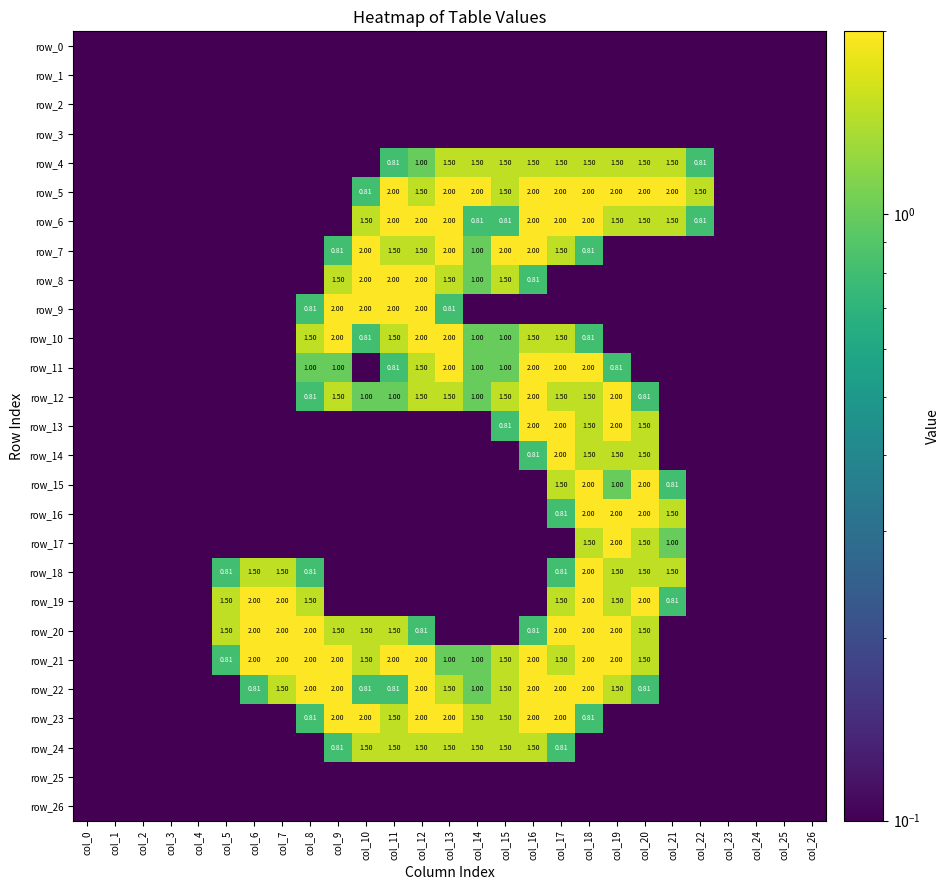

Reading right to left, list all the values displayed in this chart.

row_0: col_26=0.0	col_25=0.0	col_24=0.0	col_23=0.0	col_22=0.0	col_21=0.0	col_20=0.0	col_19=0.0	col_18=0.0	col_17=0.0	col_16=0.0	col_15=0.0	col_14=0.0	col_13=0.0	col_12=0.0	col_11=0.0	col_10=0.0	col_9=0.0	col_8=0.0	col_7=0.0	col_6=0.0	col_5=0.0	col_4=0.0	col_3=0.0	col_2=0.0	col_1=0.0	col_0=0.0
row_1: col_26=0.0	col_25=0.0	col_24=0.0	col_23=0.0	col_22=0.0	col_21=0.0	col_20=0.0	col_19=0.0	col_18=0.0	col_17=0.0	col_16=0.0	col_15=0.0	col_14=0.0	col_13=0.0	col_12=0.0	col_11=0.0	col_10=0.0	col_9=0.0	col_8=0.0	col_7=0.0	col_6=0.0	col_5=0.0	col_4=0.0	col_3=0.0	col_2=0.0	col_1=0.0	col_0=0.0
row_2: col_26=0.0	col_25=0.0	col_24=0.0	col_23=0.0	col_22=0.0	col_21=0.0	col_20=0.0	col_19=0.0	col_18=0.0	col_17=0.0	col_16=0.0	col_15=0.0	col_14=0.0	col_13=0.0	col_12=0.0	col_11=0.0	col_10=0.0	col_9=0.0	col_8=0.0	col_7=0.0	col_6=0.0	col_5=0.0	col_4=0.0	col_3=0.0	col_2=0.0	col_1=0.0	col_0=0.0
row_3: col_26=0.0	col_25=0.0	col_24=0.0	col_23=0.0	col_22=0.0	col_21=0.0	col_20=0.0	col_19=0.0	col_18=0.0	col_17=0.0	col_16=0.0	col_15=0.0	col_14=0.0	col_13=0.0	col_12=0.0	col_11=0.0	col_10=0.0	col_9=0.0	col_8=0.0	col_7=0.0	col_6=0.0	col_5=0.0	col_4=0.0	col_3=0.0	col_2=0.0	col_1=0.0	col_0=0.0
row_4: col_26=0.0	col_25=0.0	col_24=0.0	col_23=0.0	col_22=0.8	col_21=1.5	col_20=1.5	col_19=1.5	col_18=1.5	col_17=1.5	col_16=1.5	col_15=1.5	col_14=1.5	col_13=1.5	col_12=1.0	col_11=0.8	col_10=0.0	col_9=0.0	col_8=0.0	col_7=0.0	col_6=0.0	col_5=0.0	col_4=0.0	col_3=0.0	col_2=0.0	col_1=0.0	col_0=0.0
row_5: col_26=0.0	col_25=0.0	col_24=0.0	col_23=0.0	col_22=1.5	col_21=2.0	col_20=2.0	col_19=2.0	col_18=2.0	col_17=2.0	col_16=2.0	col_15=1.5	col_14=2.0	col_13=2.0	col_12=1.5	col_11=2.0	col_10=0.8	col_9=0.0	col_8=0.0	col_7=0.0	col_6=0.0	col_5=0.0	col_4=0.0	col_3=0.0	col_2=0.0	col_1=0.0	col_0=0.0
row_6: col_26=0.0	col_25=0.0	col_24=0.0	col_23=0.0	col_22=0.8	col_21=1.5	col_20=1.5	col_19=1.5	col_18=2.0	col_17=2.0	col_16=2.0	col_15=0.8	col_14=0.8	col_13=2.0	col_12=2.0	col_11=2.0	col_10=1.5	col_9=0.0	col_8=0.0	col_7=0.0	col_6=0.0	col_5=0.0	col_4=0.0	col_3=0.0	col_2=0.0	col_1=0.0	col_0=0.0
row_7: col_26=0.0	col_25=0.0	col_24=0.0	col_23=0.0	col_22=0.0	col_21=0.0	col_20=0.0	col_19=0.0	col_18=0.8	col_17=1.5	col_16=2.0	col_15=2.0	col_14=1.0	col_13=2.0	col_12=1.5	col_11=1.5	col_10=2.0	col_9=0.8	col_8=0.0	col_7=0.0	col_6=0.0	col_5=0.0	col_4=0.0	col_3=0.0	col_2=0.0	col_1=0.0	col_0=0.0
row_8: col_26=0.0	col_25=0.0	col_24=0.0	col_23=0.0	col_22=0.0	col_21=0.0	col_20=0.0	col_19=0.0	col_18=0.0	col_17=0.0	col_16=0.8	col_15=1.5	col_14=1.0	col_13=1.5	col_12=2.0	col_11=2.0	col_10=2.0	col_9=1.5	col_8=0.0	col_7=0.0	col_6=0.0	col_5=0.0	col_4=0.0	col_3=0.0	col_2=0.0	col_1=0.0	col_0=0.0
row_9: col_26=0.0	col_25=0.0	col_24=0.0	col_23=0.0	col_22=0.0	col_21=0.0	col_20=0.0	col_19=0.0	col_18=0.0	col_17=0.0	col_16=0.0	col_15=0.0	col_14=0.0	col_13=0.8	col_12=2.0	col_11=2.0	col_10=2.0	col_9=2.0	col_8=0.8	col_7=0.0	col_6=0.0	col_5=0.0	col_4=0.0	col_3=0.0	col_2=0.0	col_1=0.0	col_0=0.0
row_10: col_26=0.0	col_25=0.0	col_24=0.0	col_23=0.0	col_22=0.0	col_21=0.0	col_20=0.0	col_19=0.0	col_18=0.8	col_17=1.5	col_16=1.5	col_15=1.0	col_14=1.0	col_13=2.0	col_12=2.0	col_11=1.5	col_10=0.8	col_9=2.0	col_8=1.5	col_7=0.0	col_6=0.0	col_5=0.0	col_4=0.0	col_3=0.0	col_2=0.0	col_1=0.0	col_0=0.0
row_11: col_26=0.0	col_25=0.0	col_24=0.0	col_23=0.0	col_22=0.0	col_21=0.0	col_20=0.0	col_19=0.8	col_18=2.0	col_17=2.0	col_16=2.0	col_15=1.0	col_14=1.0	col_13=2.0	col_12=1.5	col_11=0.8	col_10=0.0	col_9=1.0	col_8=1.0	col_7=0.0	col_6=0.0	col_5=0.0	col_4=0.0	col_3=0.0	col_2=0.0	col_1=0.0	col_0=0.0
row_12: col_26=0.0	col_25=0.0	col_24=0.0	col_23=0.0	col_22=0.0	col_21=0.0	col_20=0.8	col_19=2.0	col_18=1.5	col_17=1.5	col_16=2.0	col_15=1.5	col_14=1.0	col_13=1.5	col_12=1.5	col_11=1.0	col_10=1.0	col_9=1.5	col_8=0.8	col_7=0.0	col_6=0.0	col_5=0.0	col_4=0.0	col_3=0.0	col_2=0.0	col_1=0.0	col_0=0.0
row_13: col_26=0.0	col_25=0.0	col_24=0.0	col_23=0.0	col_22=0.0	col_21=0.0	col_20=1.5	col_19=2.0	col_18=1.5	col_17=2.0	col_16=2.0	col_15=0.8	col_14=0.0	col_13=0.0	col_12=0.0	col_11=0.0	col_10=0.0	col_9=0.0	col_8=0.0	col_7=0.0	col_6=0.0	col_5=0.0	col_4=0.0	col_3=0.0	col_2=0.0	col_1=0.0	col_0=0.0
row_14: col_26=0.0	col_25=0.0	col_24=0.0	col_23=0.0	col_22=0.0	col_21=0.0	col_20=1.5	col_19=1.5	col_18=1.5	col_17=2.0	col_16=0.8	col_15=0.0	col_14=0.0	col_13=0.0	col_12=0.0	col_11=0.0	col_10=0.0	col_9=0.0	col_8=0.0	col_7=0.0	col_6=0.0	col_5=0.0	col_4=0.0	col_3=0.0	col_2=0.0	col_1=0.0	col_0=0.0
row_15: col_26=0.0	col_25=0.0	col_24=0.0	col_23=0.0	col_22=0.0	col_21=0.8	col_20=2.0	col_19=1.0	col_18=2.0	col_17=1.5	col_16=0.0	col_15=0.0	col_14=0.0	col_13=0.0	col_12=0.0	col_11=0.0	col_10=0.0	col_9=0.0	col_8=0.0	col_7=0.0	col_6=0.0	col_5=0.0	col_4=0.0	col_3=0.0	col_2=0.0	col_1=0.0	col_0=0.0
row_16: col_26=0.0	col_25=0.0	col_24=0.0	col_23=0.0	col_22=0.0	col_21=1.5	col_20=2.0	col_19=2.0	col_18=2.0	col_17=0.8	col_16=0.0	col_15=0.0	col_14=0.0	col_13=0.0	col_12=0.0	col_11=0.0	col_10=0.0	col_9=0.0	col_8=0.0	col_7=0.0	col_6=0.0	col_5=0.0	col_4=0.0	col_3=0.0	col_2=0.0	col_1=0.0	col_0=0.0
row_17: col_26=0.0	col_25=0.0	col_24=0.0	col_23=0.0	col_22=0.0	col_21=1.0	col_20=1.5	col_19=2.0	col_18=1.5	col_17=0.0	col_16=0.0	col_15=0.0	col_14=0.0	col_13=0.0	col_12=0.0	col_11=0.0	col_10=0.0	col_9=0.0	col_8=0.0	col_7=0.0	col_6=0.0	col_5=0.0	col_4=0.0	col_3=0.0	col_2=0.0	col_1=0.0	col_0=0.0
row_18: col_26=0.0	col_25=0.0	col_24=0.0	col_23=0.0	col_22=0.0	col_21=1.5	col_20=1.5	col_19=1.5	col_18=2.0	col_17=0.8	col_16=0.0	col_15=0.0	col_14=0.0	col_13=0.0	col_12=0.0	col_11=0.0	col_10=0.0	col_9=0.0	col_8=0.8	col_7=1.5	col_6=1.5	col_5=0.8	col_4=0.0	col_3=0.0	col_2=0.0	col_1=0.0	col_0=0.0
row_19: col_26=0.0	col_25=0.0	col_24=0.0	col_23=0.0	col_22=0.0	col_21=0.8	col_20=2.0	col_19=1.5	col_18=2.0	col_17=1.5	col_16=0.0	col_15=0.0	col_14=0.0	col_13=0.0	col_12=0.0	col_11=0.0	col_10=0.0	col_9=0.0	col_8=1.5	col_7=2.0	col_6=2.0	col_5=1.5	col_4=0.0	col_3=0.0	col_2=0.0	col_1=0.0	col_0=0.0
row_20: col_26=0.0	col_25=0.0	col_24=0.0	col_23=0.0	col_22=0.0	col_21=0.0	col_20=1.5	col_19=2.0	col_18=2.0	col_17=2.0	col_16=0.8	col_15=0.0	col_14=0.0	col_13=0.0	col_12=0.8	col_11=1.5	col_10=1.5	col_9=1.5	col_8=2.0	col_7=2.0	col_6=2.0	col_5=1.5	col_4=0.0	col_3=0.0	col_2=0.0	col_1=0.0	col_0=0.0
row_21: col_26=0.0	col_25=0.0	col_24=0.0	col_23=0.0	col_22=0.0	col_21=0.0	col_20=1.5	col_19=2.0	col_18=2.0	col_17=1.5	col_16=2.0	col_15=1.5	col_14=1.0	col_13=1.0	col_12=2.0	col_11=2.0	col_10=1.5	col_9=2.0	col_8=2.0	col_7=2.0	col_6=2.0	col_5=0.8	col_4=0.0	col_3=0.0	col_2=0.0	col_1=0.0	col_0=0.0
row_22: col_26=0.0	col_25=0.0	col_24=0.0	col_23=0.0	col_22=0.0	col_21=0.0	col_20=0.8	col_19=1.5	col_18=2.0	col_17=2.0	col_16=2.0	col_15=1.5	col_14=1.0	col_13=1.5	col_12=2.0	col_11=0.8	col_10=0.8	col_9=2.0	col_8=2.0	col_7=1.5	col_6=0.8	col_5=0.0	col_4=0.0	col_3=0.0	col_2=0.0	col_1=0.0	col_0=0.0
row_23: col_26=0.0	col_25=0.0	col_24=0.0	col_23=0.0	col_22=0.0	col_21=0.0	col_20=0.0	col_19=0.0	col_18=0.8	col_17=2.0	col_16=2.0	col_15=1.5	col_14=1.5	col_13=2.0	col_12=2.0	col_11=1.5	col_10=2.0	col_9=2.0	col_8=0.8	col_7=0.0	col_6=0.0	col_5=0.0	col_4=0.0	col_3=0.0	col_2=0.0	col_1=0.0	col_0=0.0
row_24: col_26=0.0	col_25=0.0	col_24=0.0	col_23=0.0	col_22=0.0	col_21=0.0	col_20=0.0	col_19=0.0	col_18=0.0	col_17=0.8	col_16=1.5	col_15=1.5	col_14=1.5	col_13=1.5	col_12=1.5	col_11=1.5	col_10=1.5	col_9=0.8	col_8=0.0	col_7=0.0	col_6=0.0	col_5=0.0	col_4=0.0	col_3=0.0	col_2=0.0	col_1=0.0	col_0=0.0
row_25: col_26=0.0	col_25=0.0	col_24=0.0	col_23=0.0	col_22=0.0	col_21=0.0	col_20=0.0	col_19=0.0	col_18=0.0	col_17=0.0	col_16=0.0	col_15=0.0	col_14=0.0	col_13=0.0	col_12=0.0	col_11=0.0	col_10=0.0	col_9=0.0	col_8=0.0	col_7=0.0	col_6=0.0	col_5=0.0	col_4=0.0	col_3=0.0	col_2=0.0	col_1=0.0	col_0=0.0
row_26: col_26=0.0	col_25=0.0	col_24=0.0	col_23=0.0	col_22=0.0	col_21=0.0	col_20=0.0	col_19=0.0	col_18=0.0	col_17=0.0	col_16=0.0	col_15=0.0	col_14=0.0	col_13=0.0	col_12=0.0	col_11=0.0	col_10=0.0	col_9=0.0	col_8=0.0	col_7=0.0	col_6=0.0	col_5=0.0	col_4=0.0	col_3=0.0	col_2=0.0	col_1=0.0	col_0=0.0